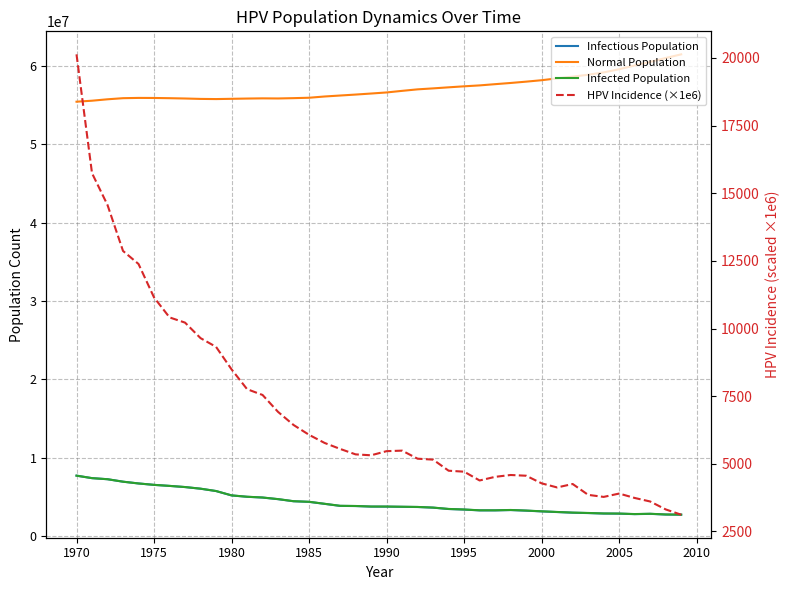

In Infectious Population, how many points are lower than both neighbors (excluding endpoints)?

2